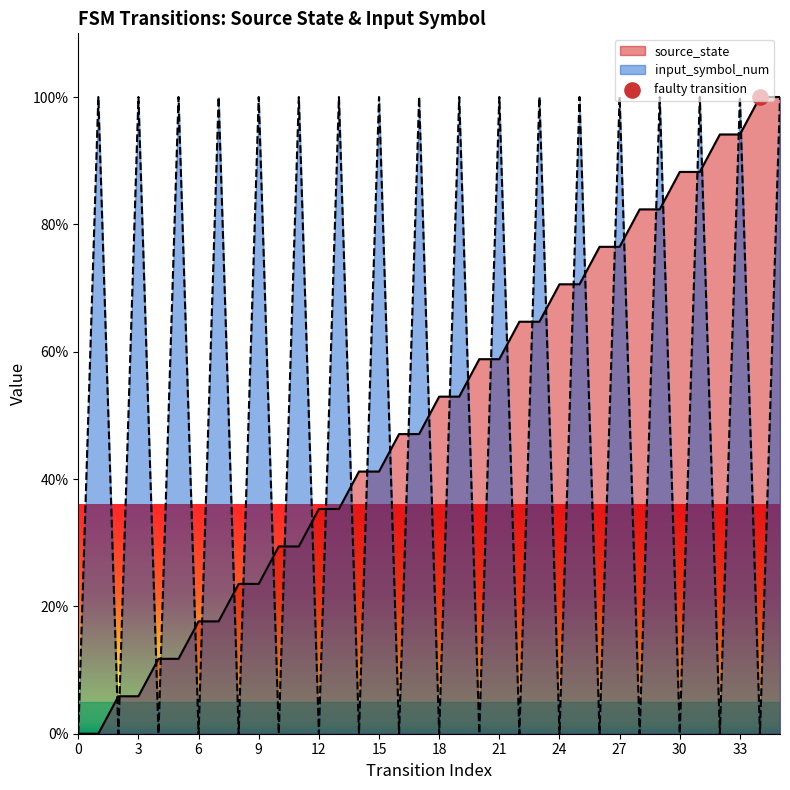

What is the total value across all series at 27?

176.5